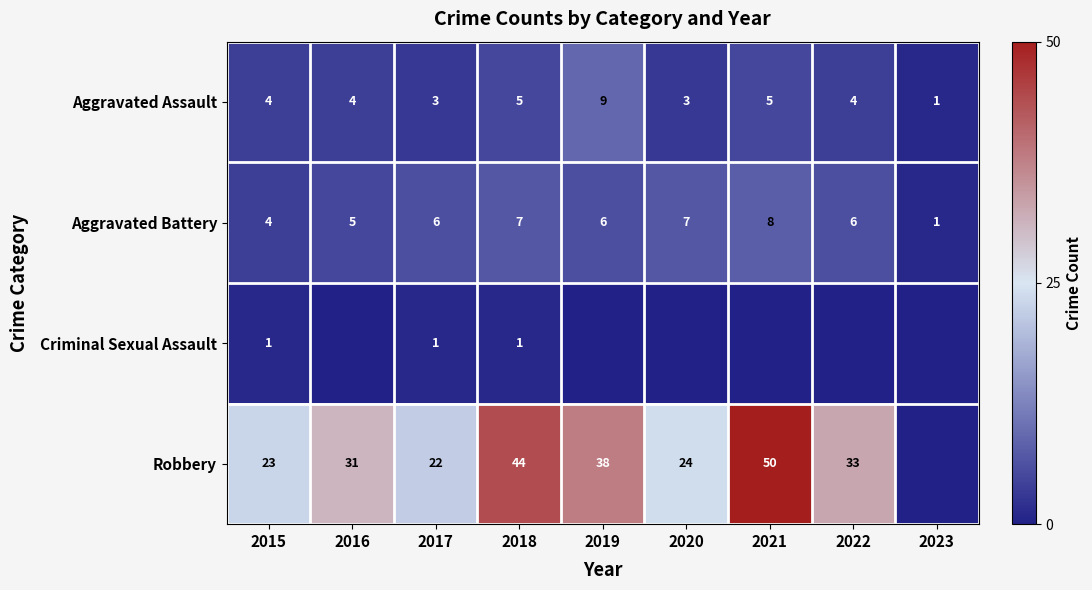

Read the Aggravated Battery value at 2021.

8